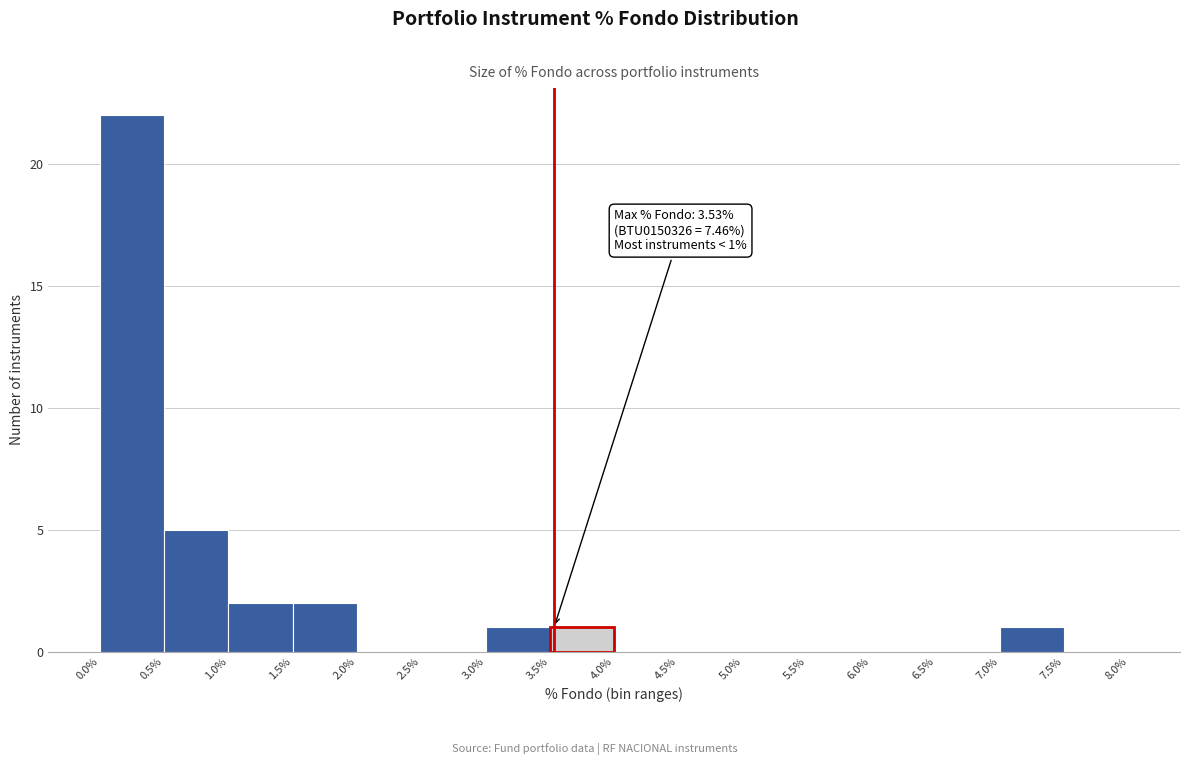

Over which range of the x-axis is the bar tallest?

0.0% to 0.5%